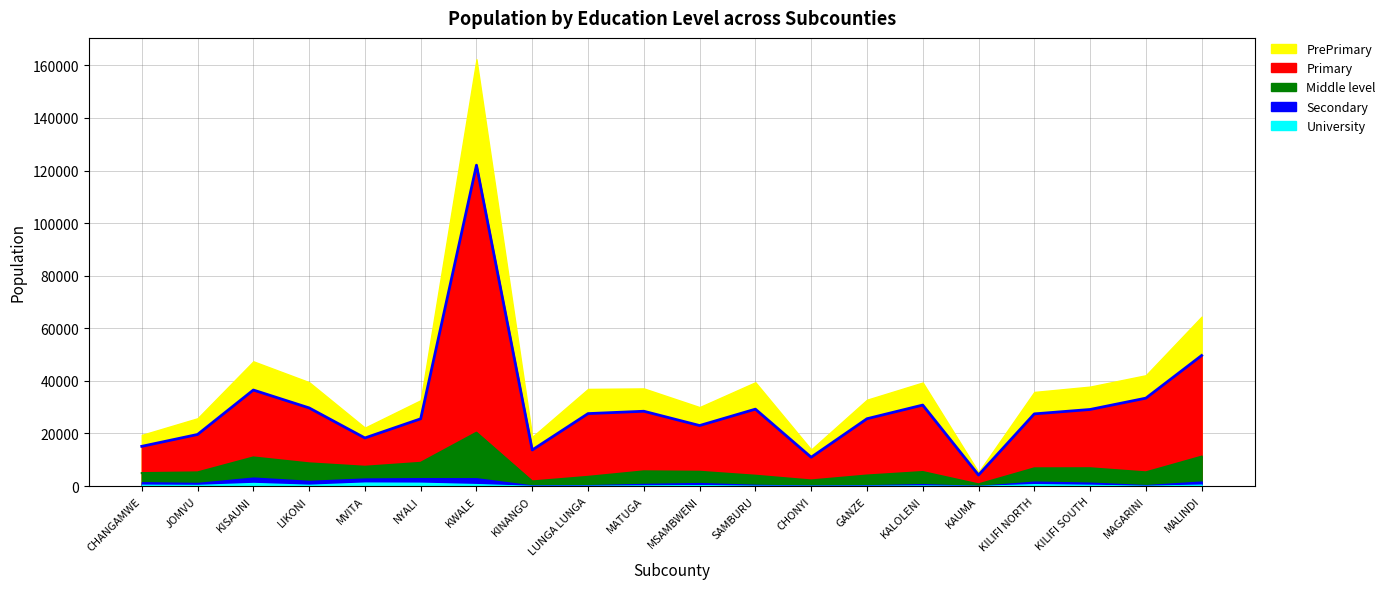

Reading left to right, transcribe all the data shown in this chart.

PrePrimary: 4355	6165	10918	9782	3928	7063	40285	4968	9388	8683	7014	10232	2938	7233	8575	1082	8345	8701	8718	14803
Primary: 10175	14428	25631	21079	10944	16742	101747	11962	24046	22856	17575	25308	8815	21583	25464	3551	20709	22350	28214	38462
Middle level: 3484	4007	7679	6681	4490	5864	17340	1548	3193	4796	4317	3486	1998	3730	4643	627	5066	5486	4869	9485
Secondary: 969	791	2057	1496	1554	1737	2224	188	257	600	799	380	123	239	540	33	970	847	298	1189
University: 490	406	1167	478	1314	1248	741	36	71	211	336	87	35	61	172	5	716	453	63	531